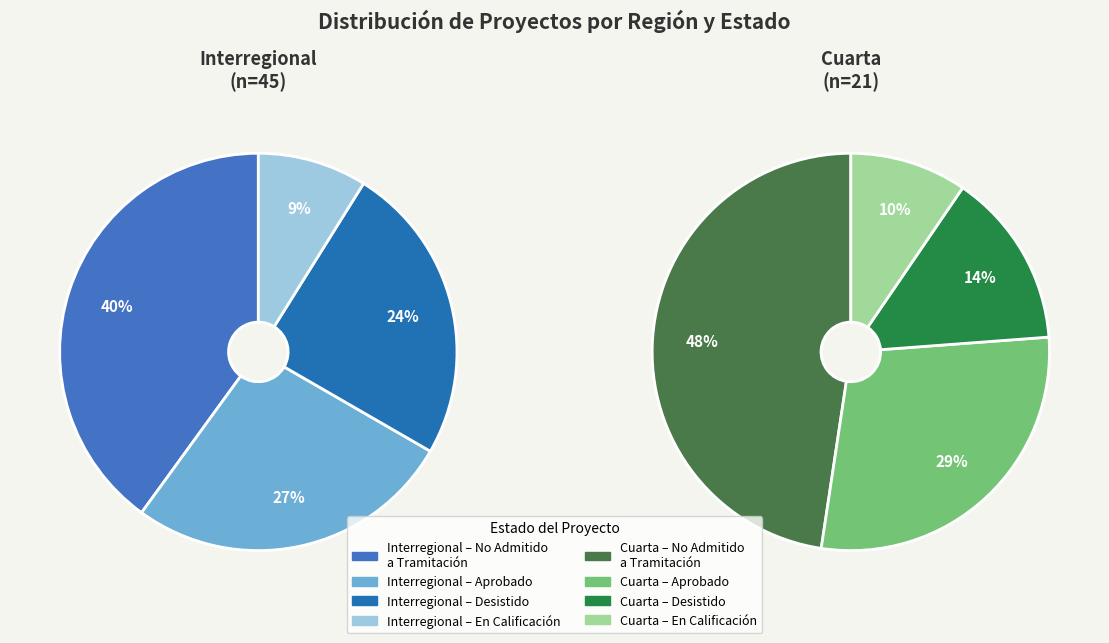

Is the sum of Cuarta and Interregional greater than half?

Yes